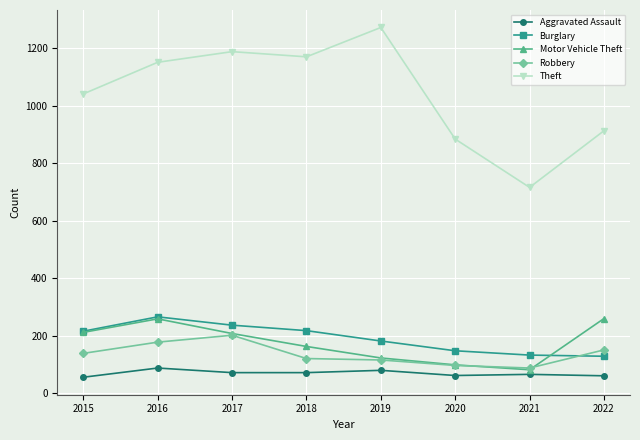

Which series has the largest range (max minus min)?

Theft